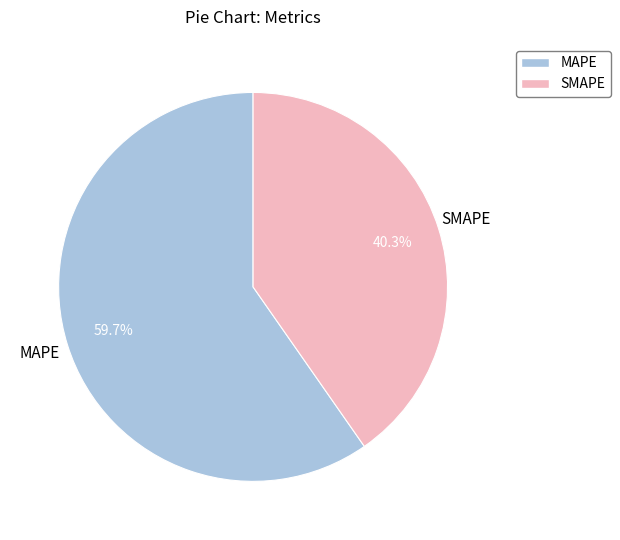

To the nearest percent, what is the difference between the largest and smallest slice percentages?

19%